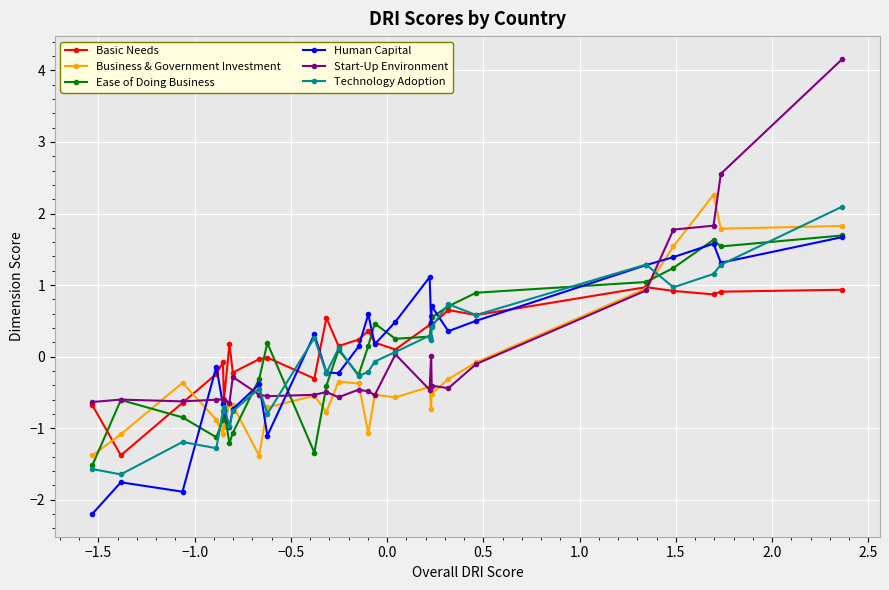

What are all the series names shown in the legend?

Basic Needs, Business & Government Investment, Ease of Doing Business, Human Capital, Start-Up Environment, Technology Adoption